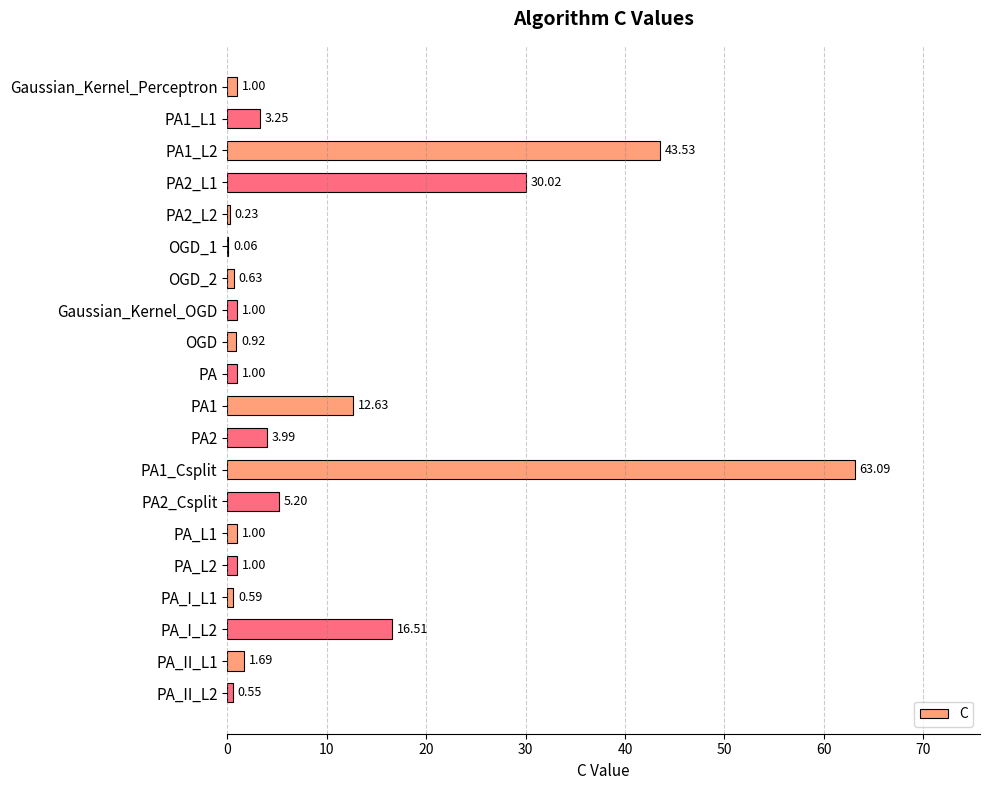

What is the greatest value displayed?

63.1